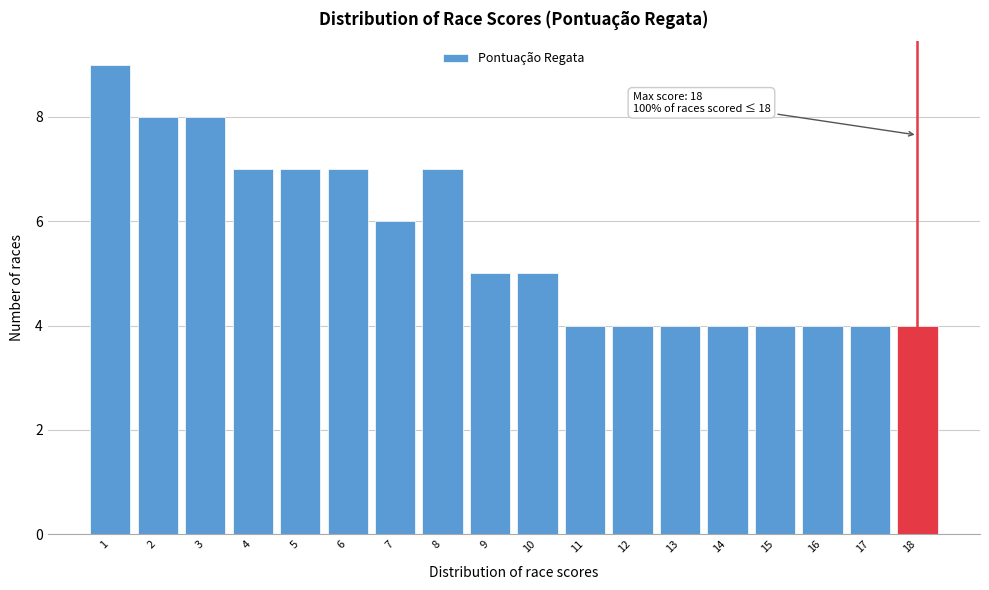

Over which range of the x-axis is the bar tallest?

0.5 to 1.5